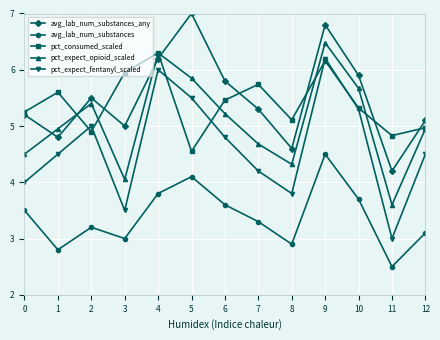

True or false: pct_expect_fentanyl_scaled has a value of 4.8 at 6.

True